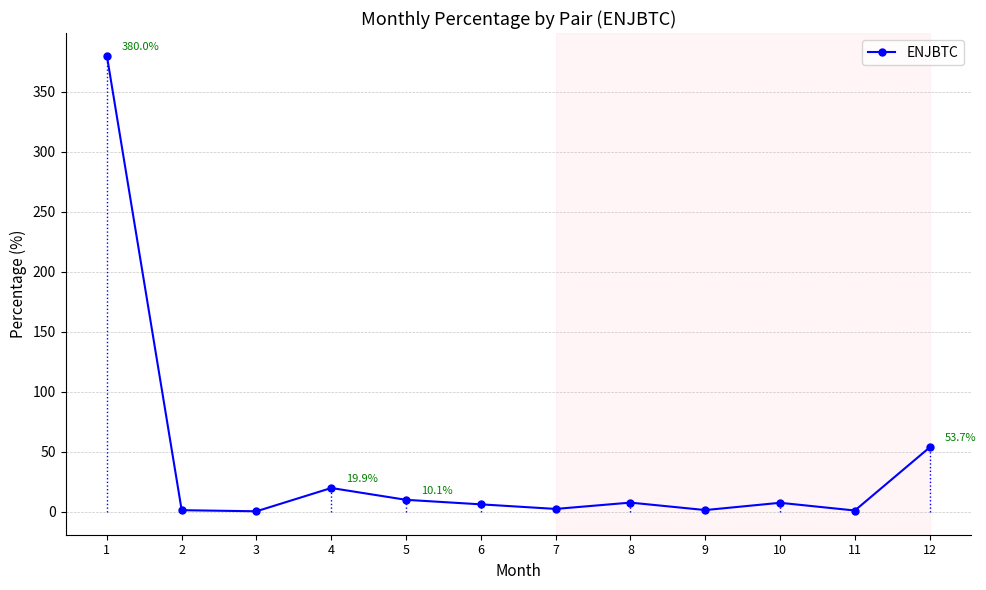

What is the minimum value shown in the chart?

0.5